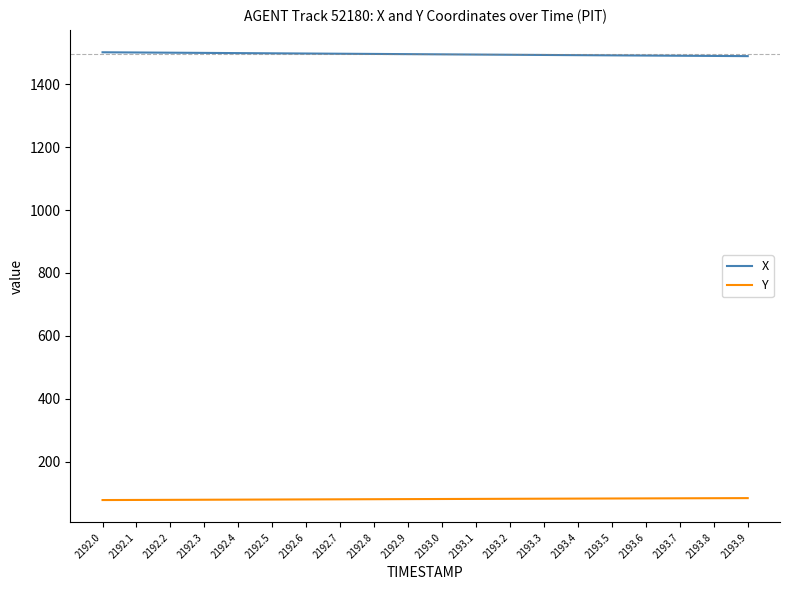

What are all the series names shown in the legend?

X, Y